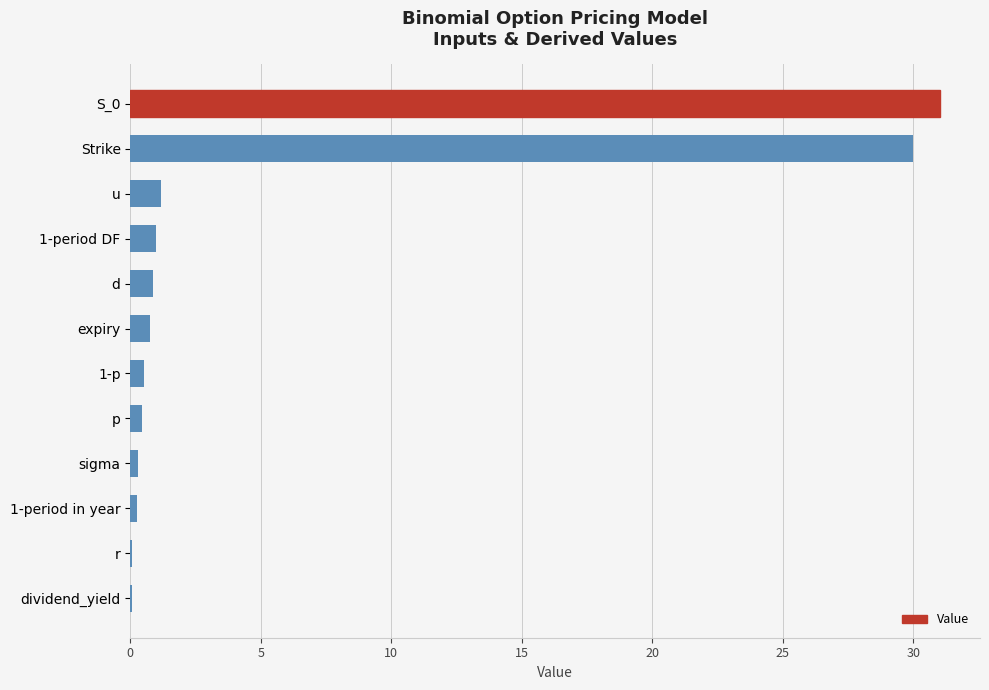

How many distinct data groups are displayed?

1